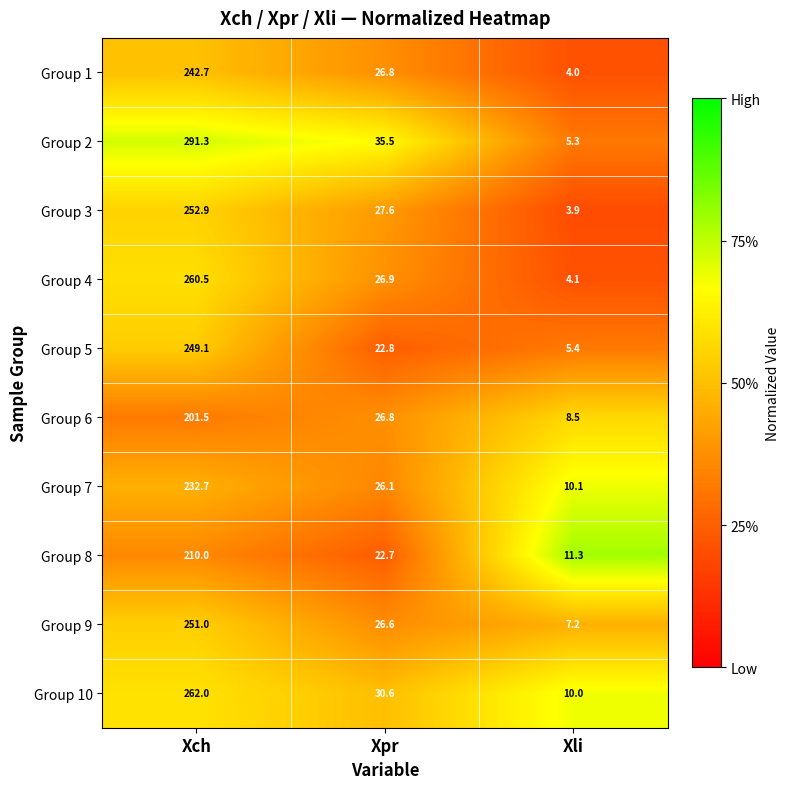

Where does the Group 8 series first go above 22?

Xch